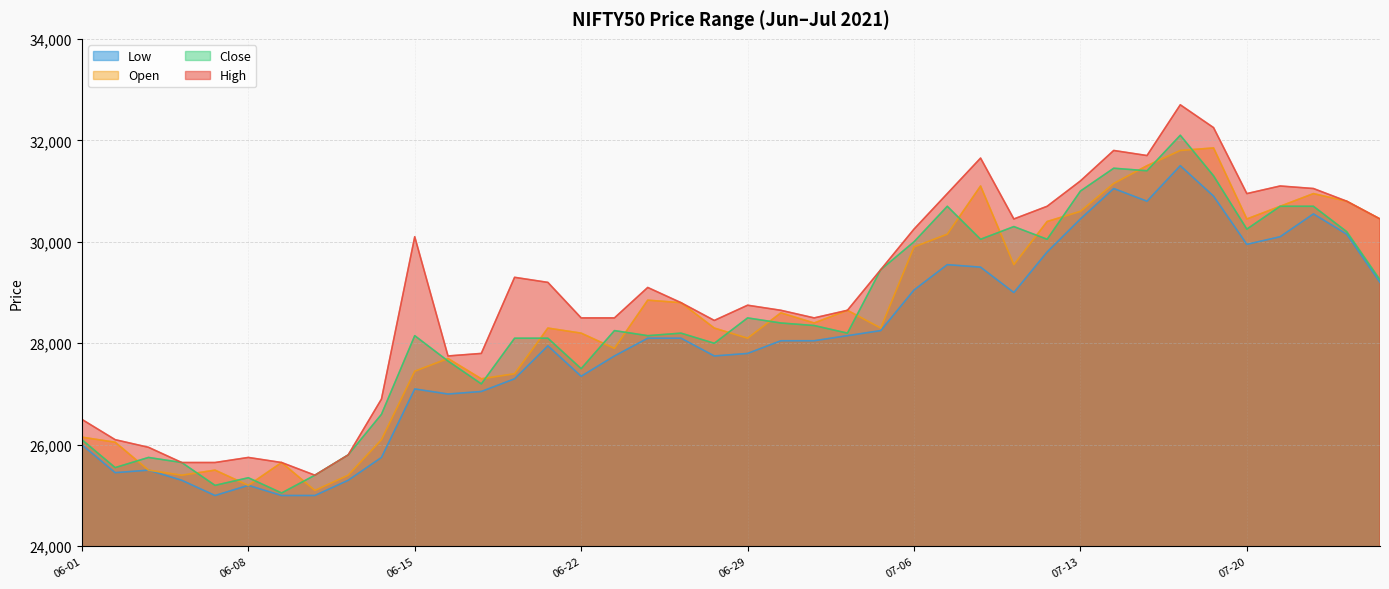

True or false: High and Low cross at least once.

False